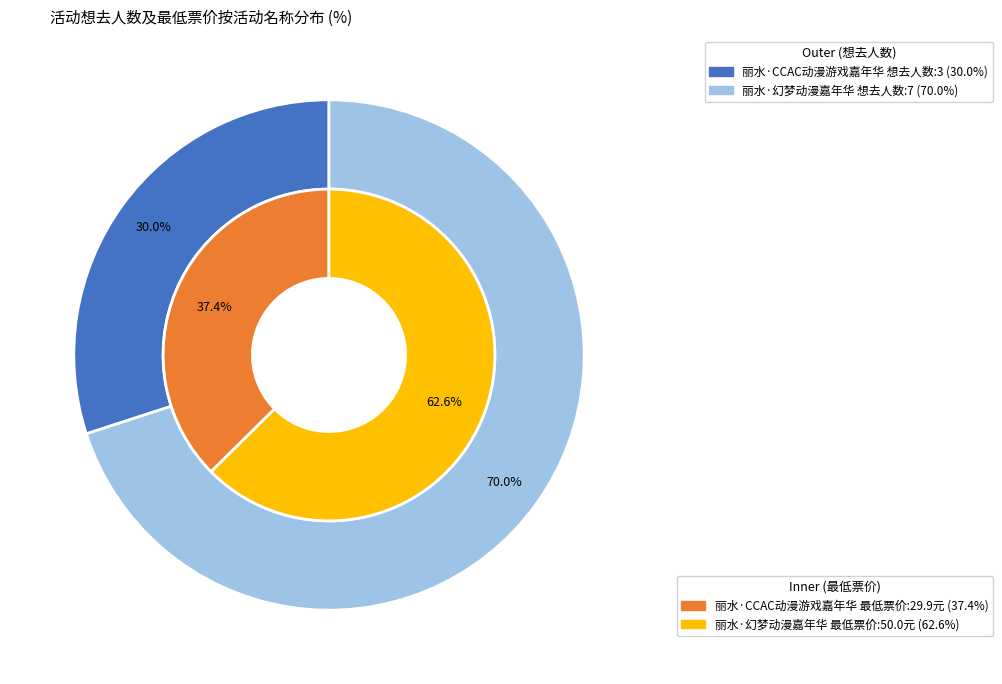

How many segments does this pie chart have?

2